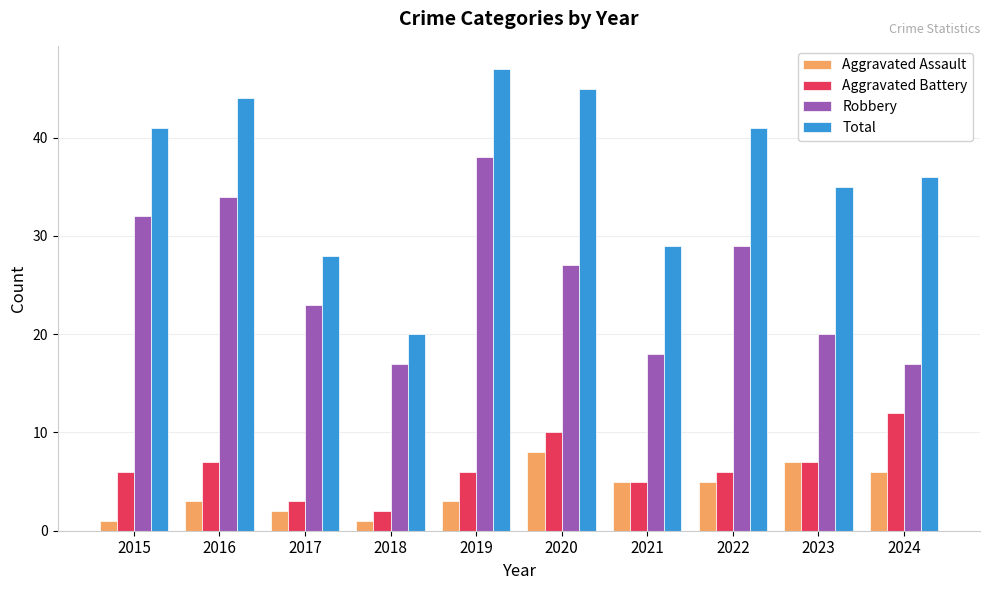

The Total series shows 44 at 2021. True or false?

False